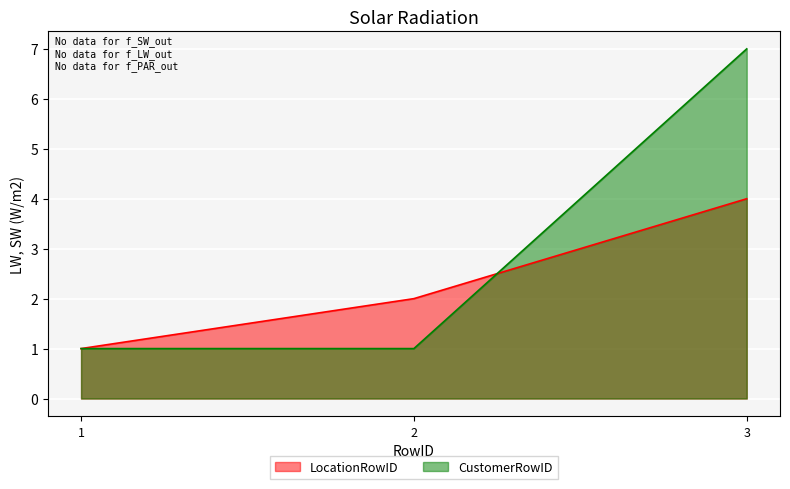

Rank the series by their maximum value, from lowest to highest.

LocationRowID, CustomerRowID